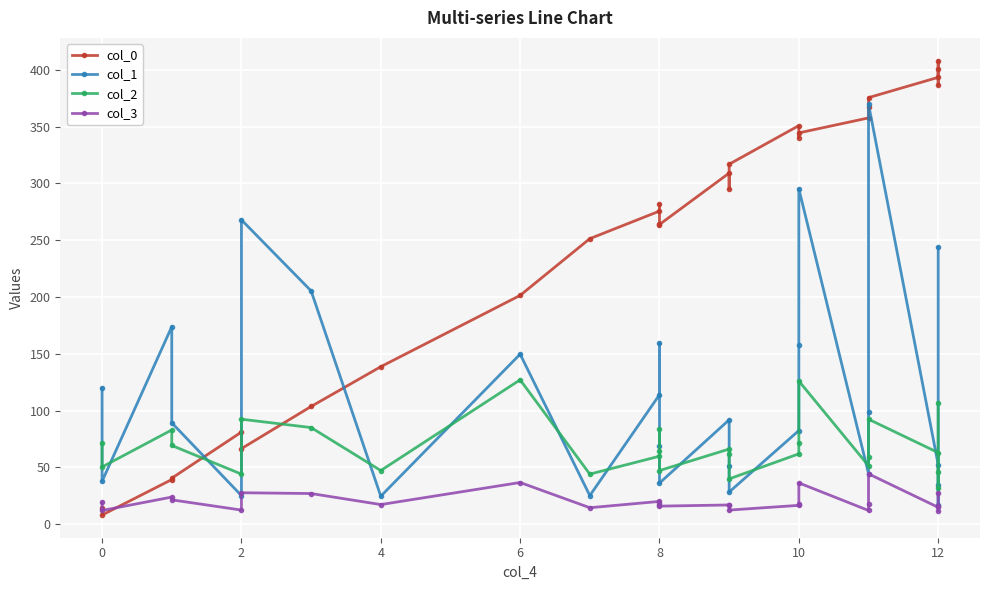

What is the average value of the col_1 series?

113.5